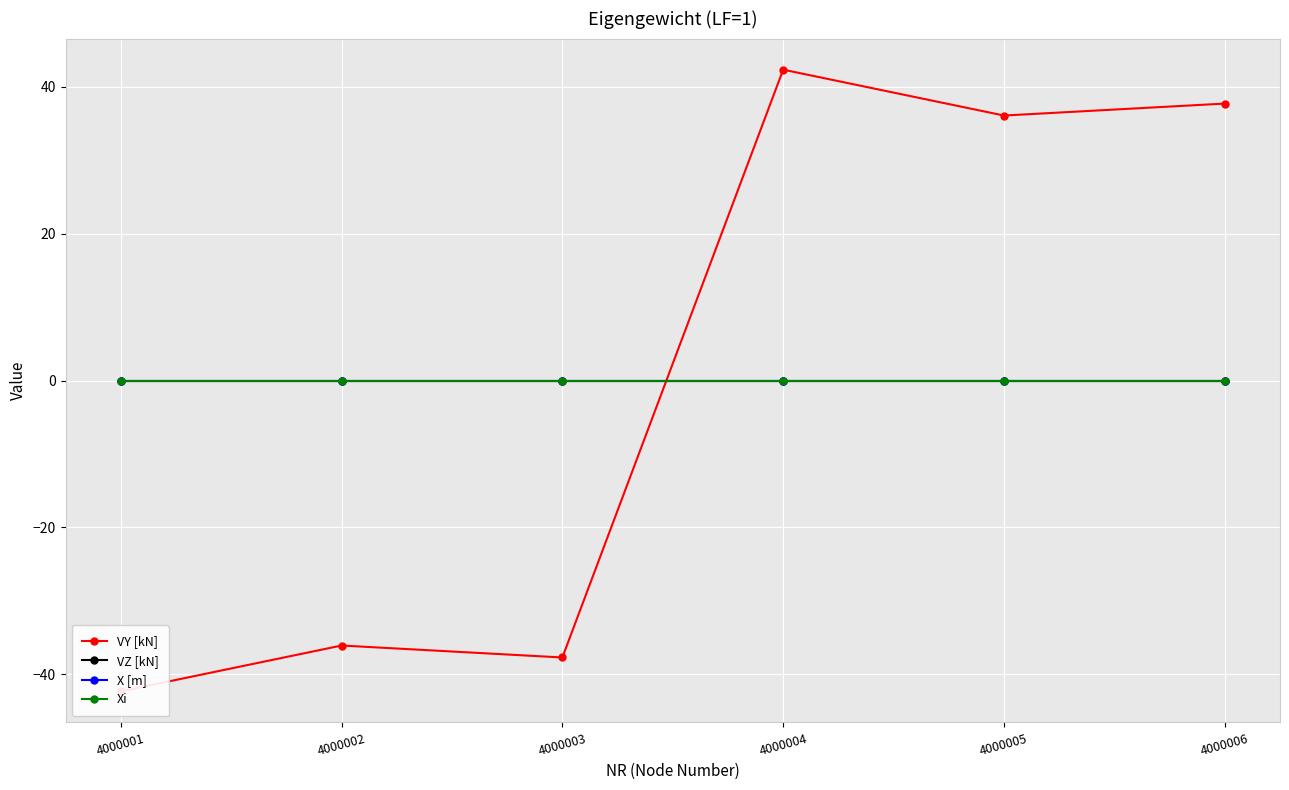

Is this an area chart (filled region under the line)?

No